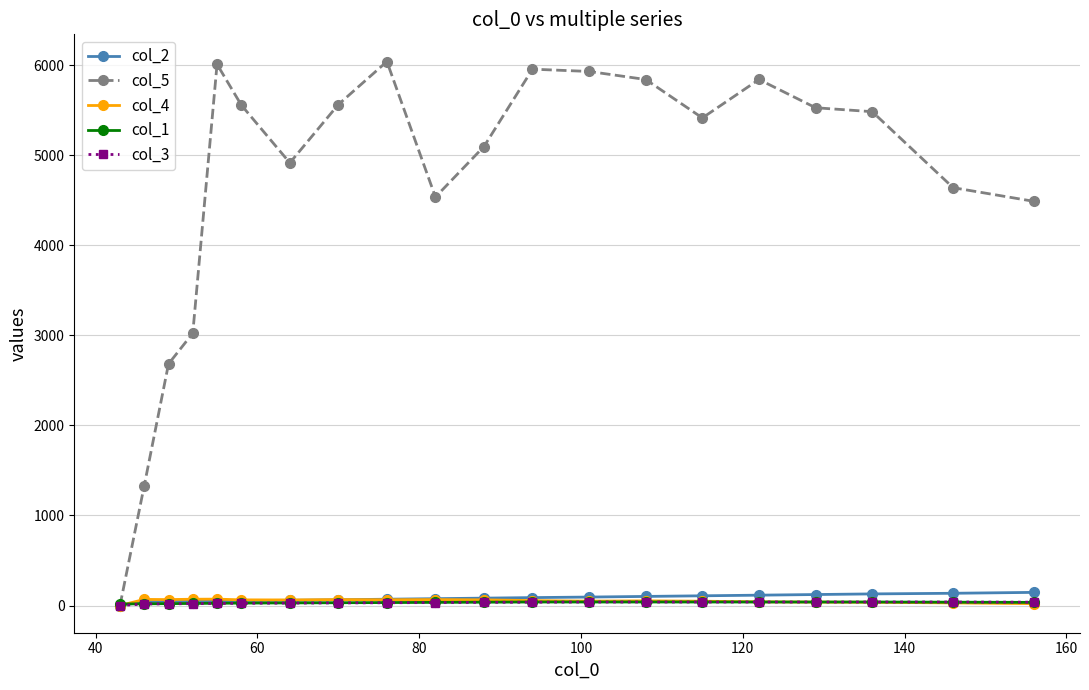

Which series has the largest range (max minus min)?

col_5